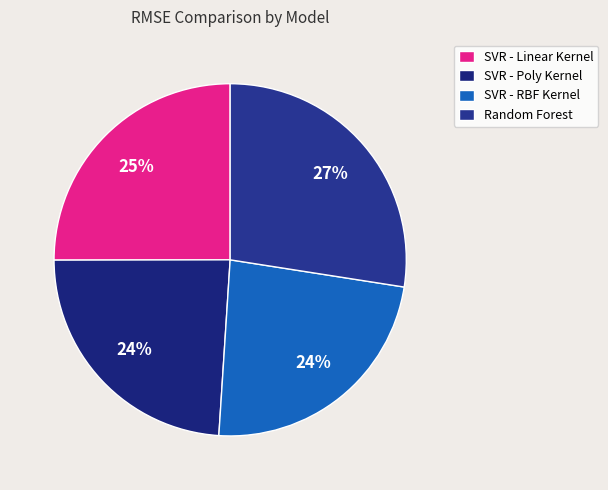

What percentage is the SVR - Linear Kernel slice, to the nearest percent?

25%